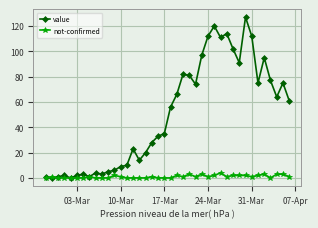

Which series has the largest total across all categories?

value